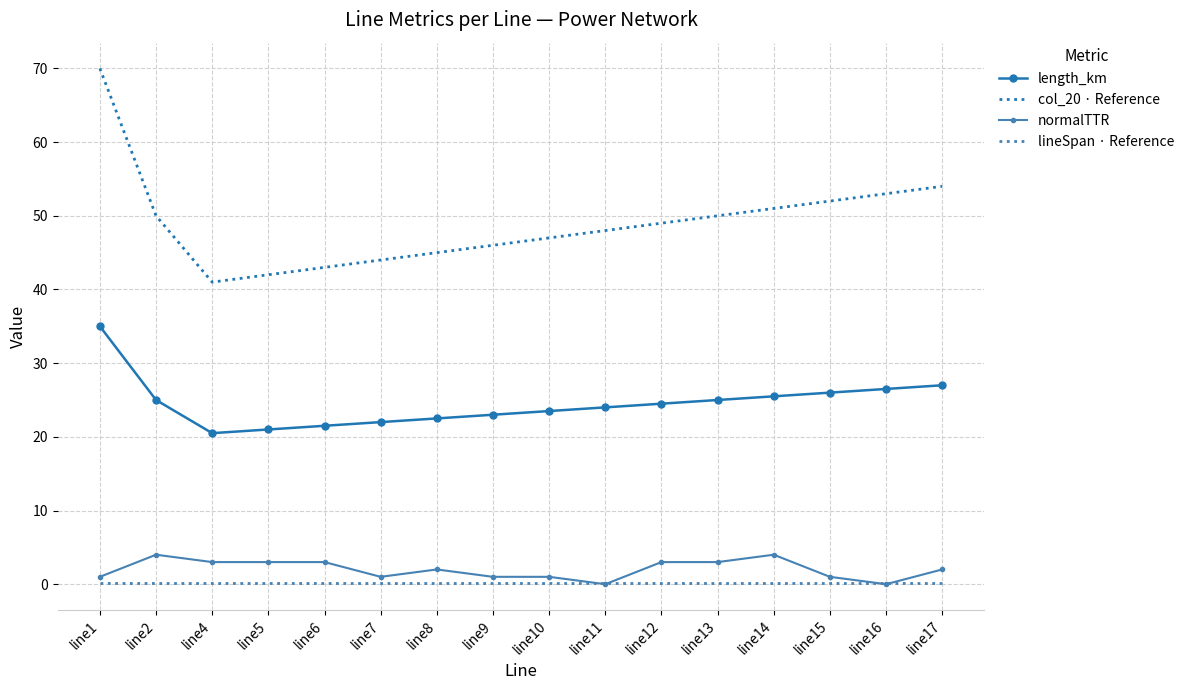

True or false: col_20 · Reference and normalTTR cross at least once.

False